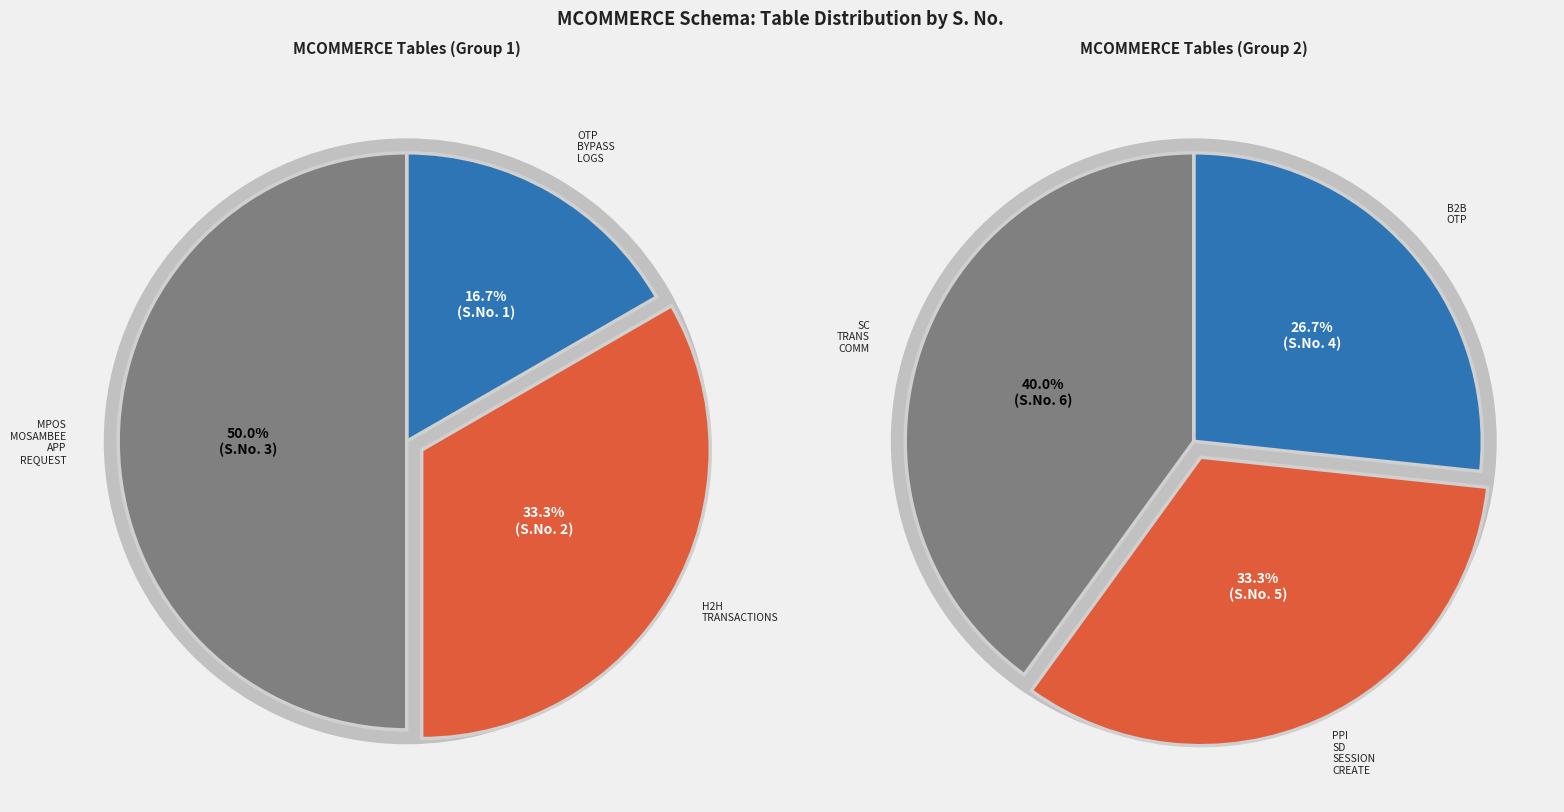

Is there any slice that represents more than half of the pie?

No